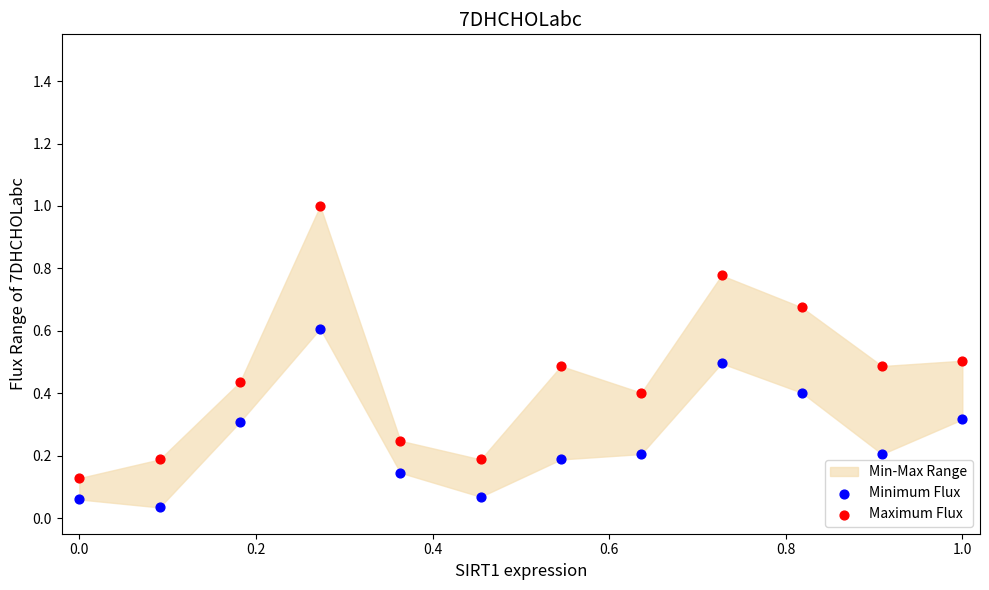

Which series reaches the maximum Y coordinate?

Maximum Flux